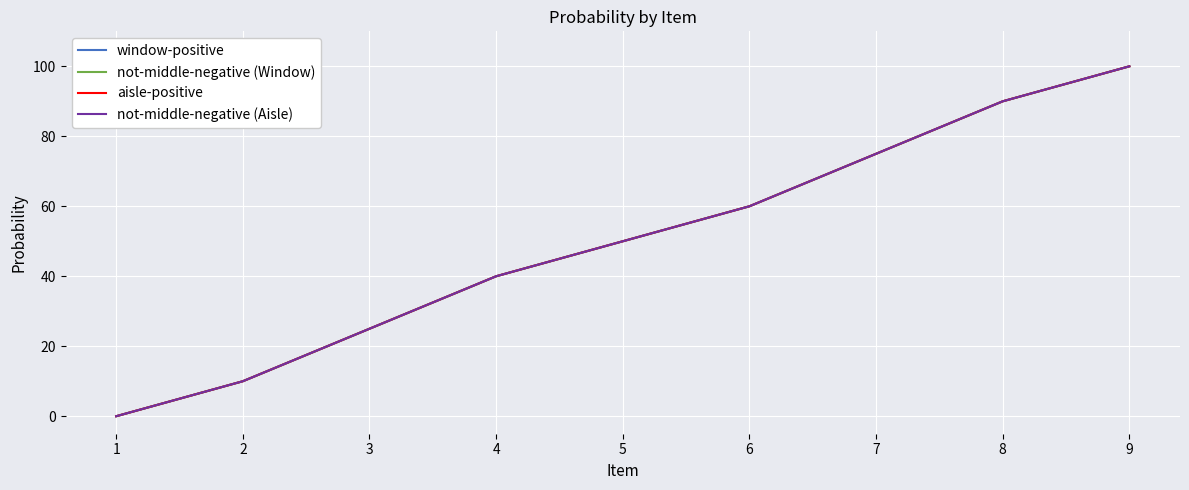

Reading right to left, transcribe all the data shown in this chart.

window-positive: 9=100	8=90	7=75	6=60	5=50	4=40	3=25	2=10	1=0
not-middle-negative (Window): 9=100	8=90	7=75	6=60	5=50	4=40	3=25	2=10	1=0
aisle-positive: 9=100	8=90	7=75	6=60	5=50	4=40	3=25	2=10	1=0
not-middle-negative (Aisle): 9=100	8=90	7=75	6=60	5=50	4=40	3=25	2=10	1=0